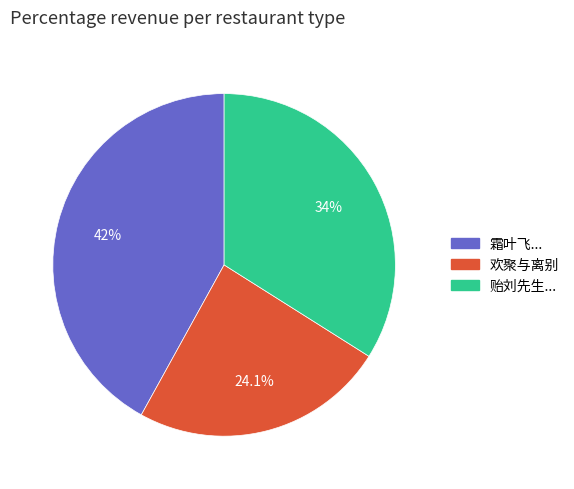

How many slices are in this pie chart?

3